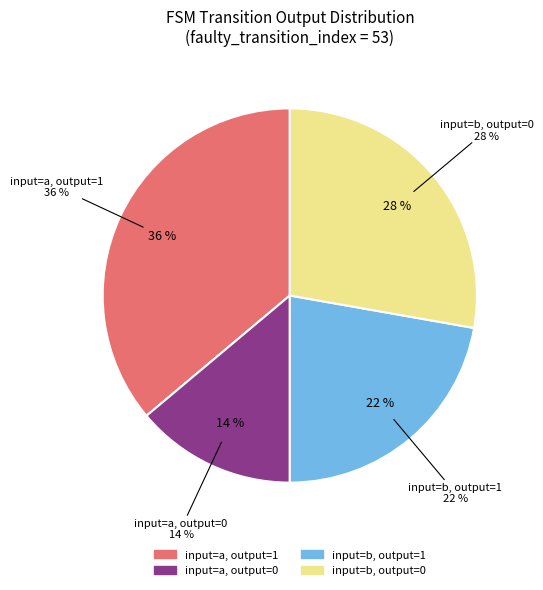

Count the number of slices in the pie.

4